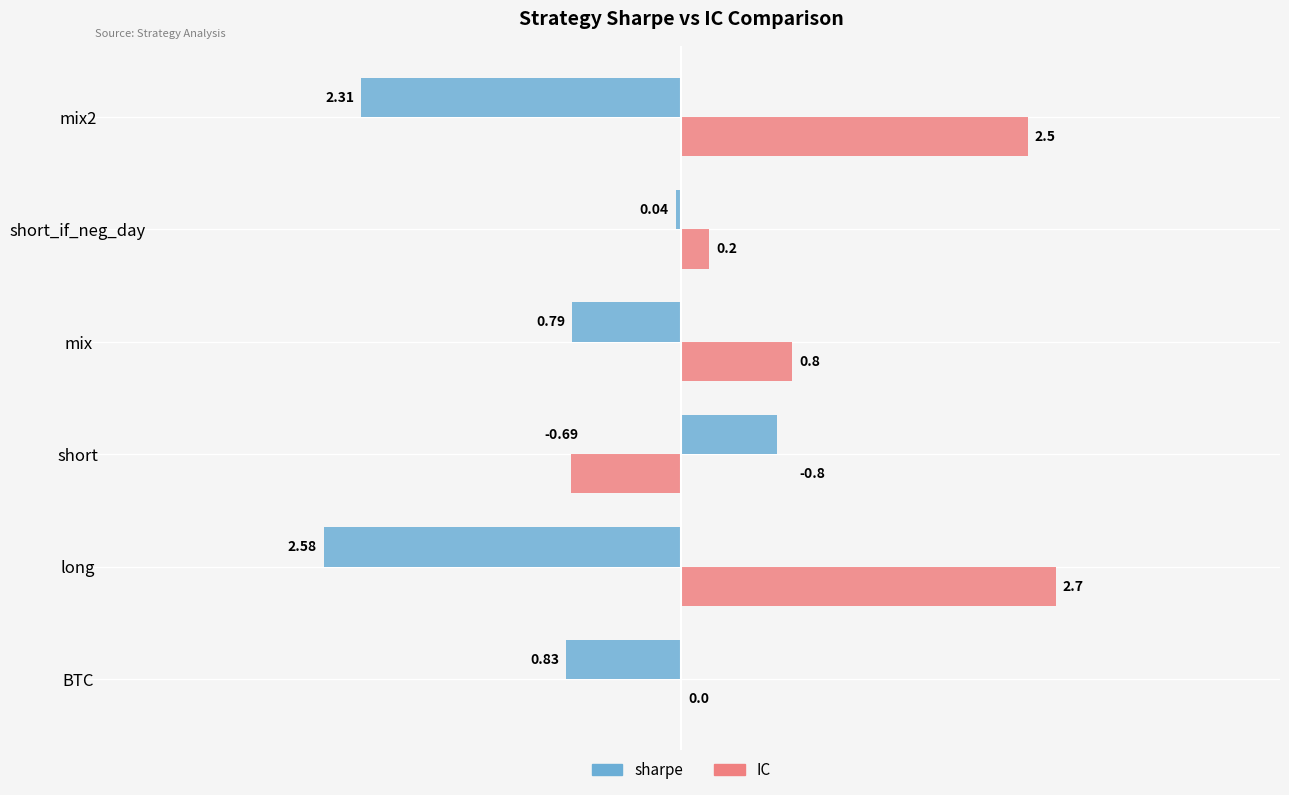

Which series has the largest total across all categories?

IC